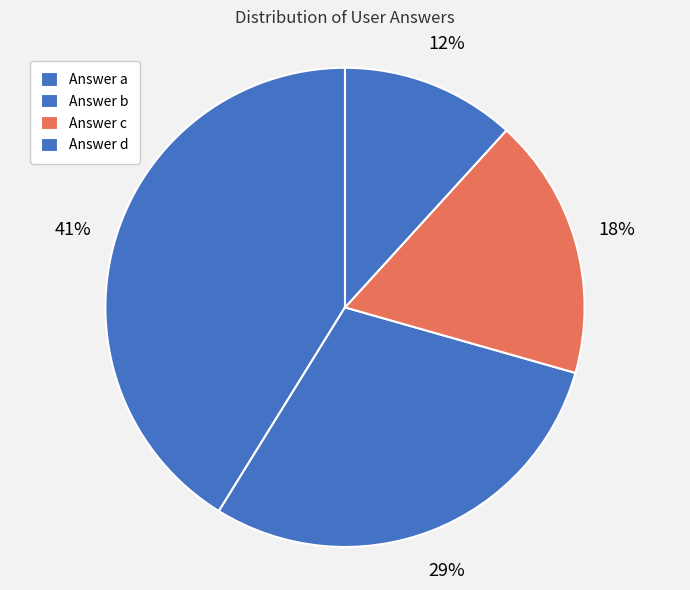

How many slices are in this pie chart?

4